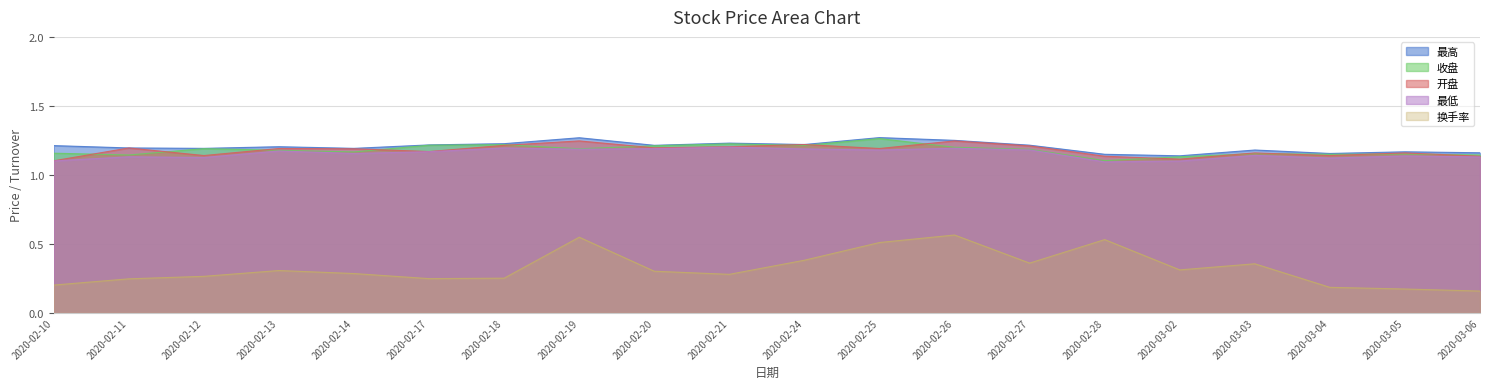

What is the value of the 最高 point at the 1st from the left?

1.2